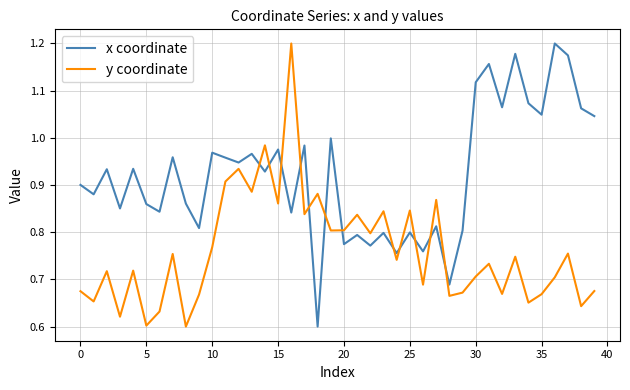

True or false: y coordinate and x coordinate cross at least once.

True